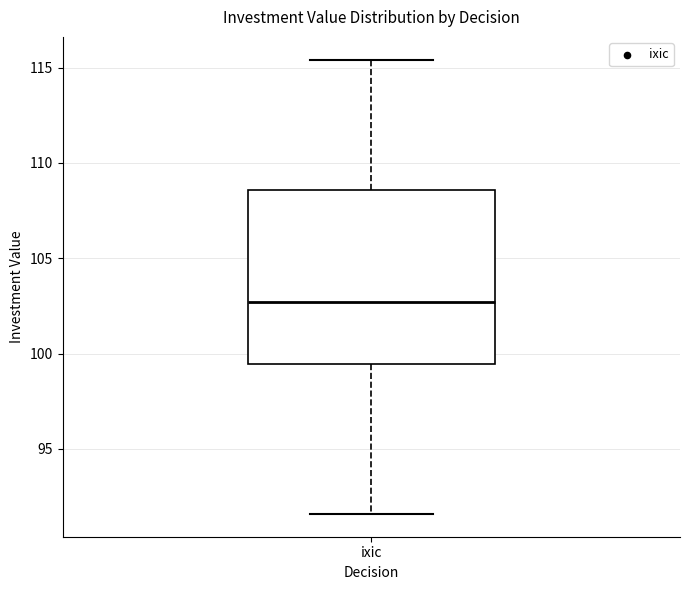

Transcribe this box plot: give where the median line is, the range the box spans, and where the two whiskers end, as read against the y-axis. The values are not printed on the chart, so give them approximately, as read against the axis.

median 102.5, box 99.5 to 108.5, whiskers 91.5 to 115.5